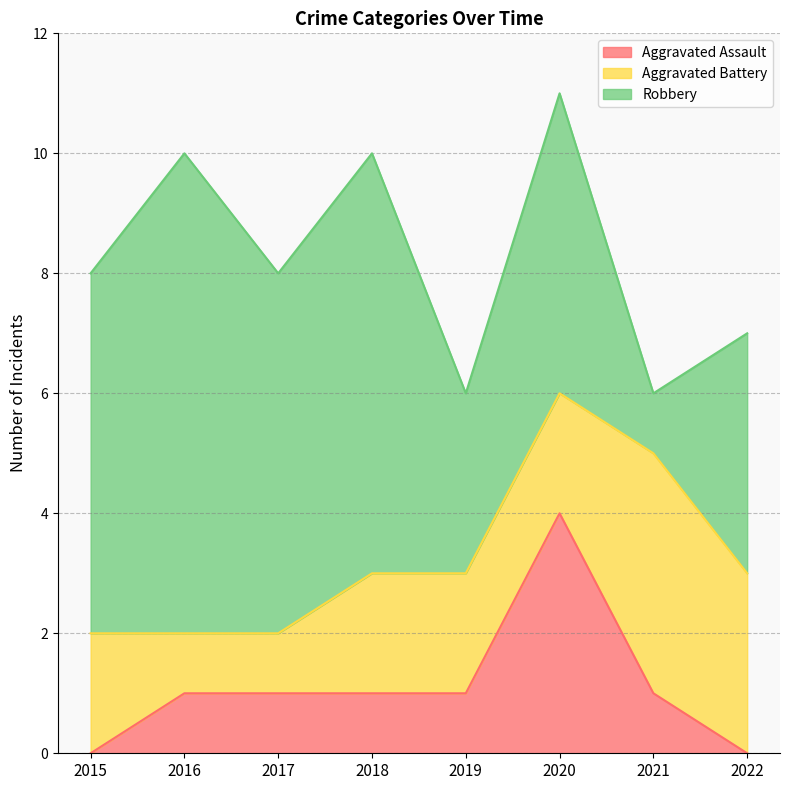

What is the sum of the Aggravated Assault values at 2020 and 2017?

5